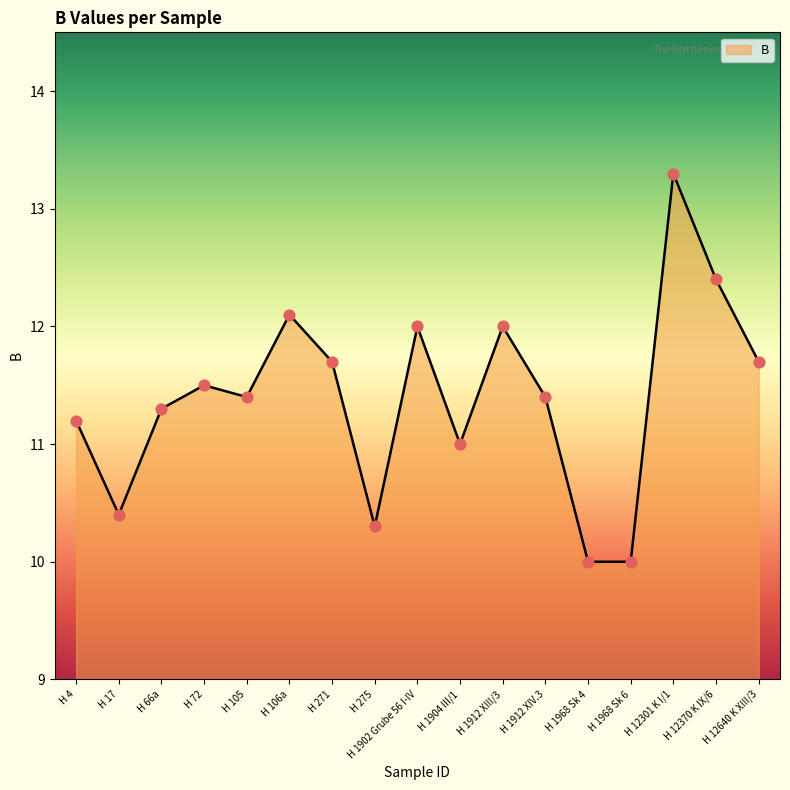

Approximately how many times larger is the value at H 105 compared to H 17?

1.1